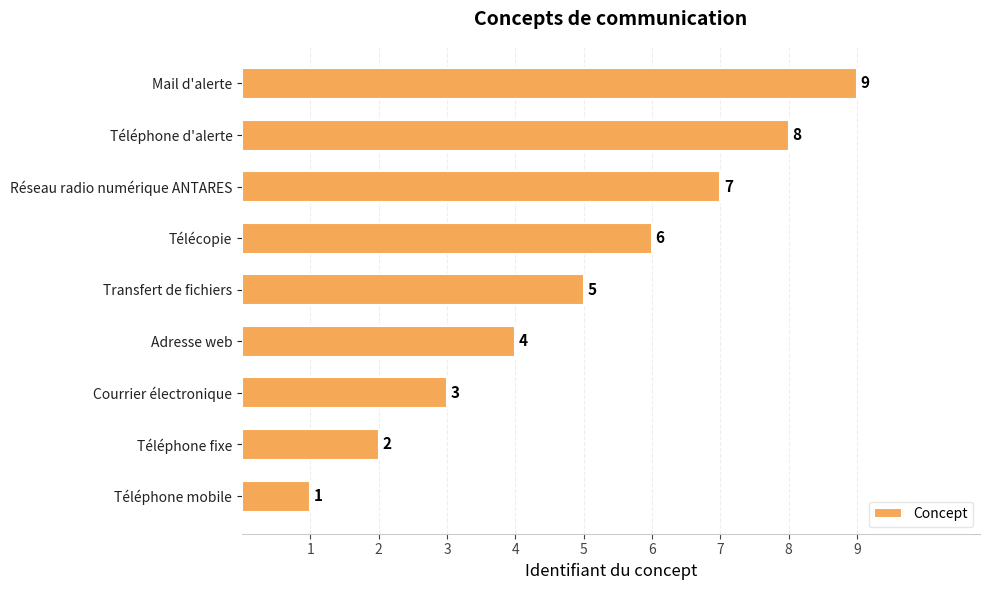

Is it true that the value at Mail d'alerte is 13?

False